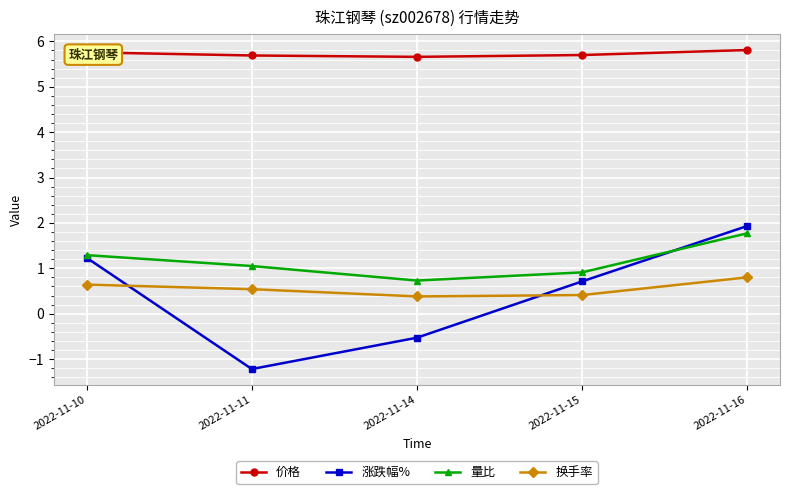

Which series changed the most between 2022-11-11 and 2022-11-15?

涨跌幅%